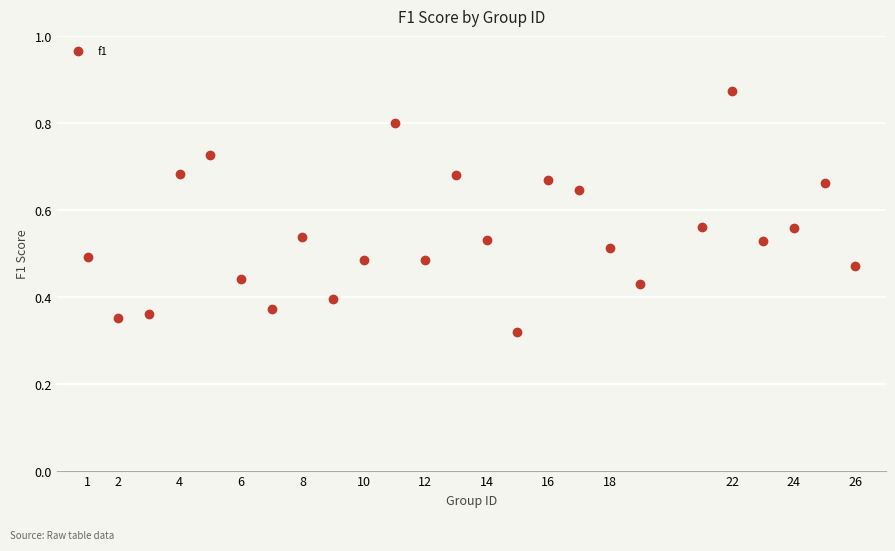

What is the range of X values (max minus min)?

25.0